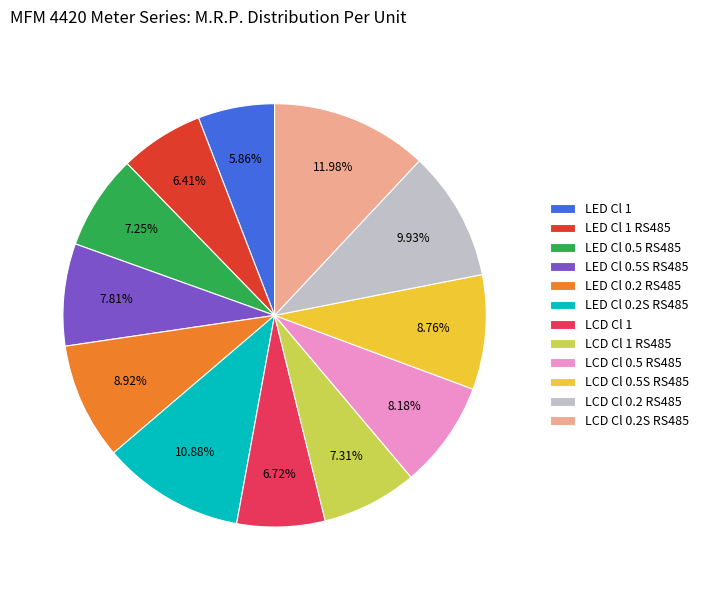

Which has a higher value, LCD Cl 1 or LED Cl 1?

LCD Cl 1